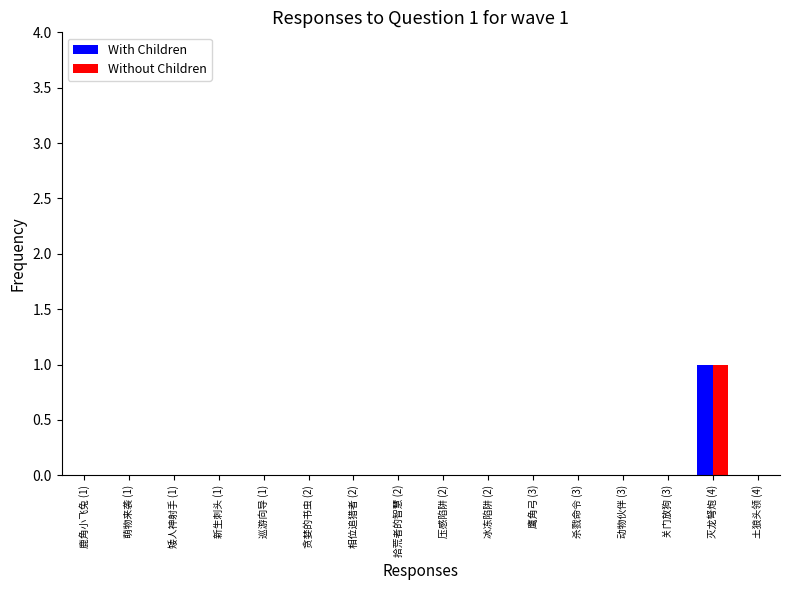

Reading right to left, what are all the values shown in this chart?

With Children: 土狼头领 (4)=0	灭龙弩炮 (4)=1	关门放狗 (3)=0	动物伙伴 (3)=0	杀戮命令 (3)=0	鹰角弓 (3)=0	冰冻陷阱 (2)=0	压感陷阱 (2)=0	拾荒者的智慧 (2)=0	相位追猎者 (2)=0	贪婪的书虫 (2)=0	巡游向导 (1)=0	新生刺头 (1)=0	矮人神射手 (1)=0	萌物来袭 (1)=0	鹿角小飞兔 (1)=0
Without Children: 土狼头领 (4)=0	灭龙弩炮 (4)=1	关门放狗 (3)=0	动物伙伴 (3)=0	杀戮命令 (3)=0	鹰角弓 (3)=0	冰冻陷阱 (2)=0	压感陷阱 (2)=0	拾荒者的智慧 (2)=0	相位追猎者 (2)=0	贪婪的书虫 (2)=0	巡游向导 (1)=0	新生刺头 (1)=0	矮人神射手 (1)=0	萌物来袭 (1)=0	鹿角小飞兔 (1)=0